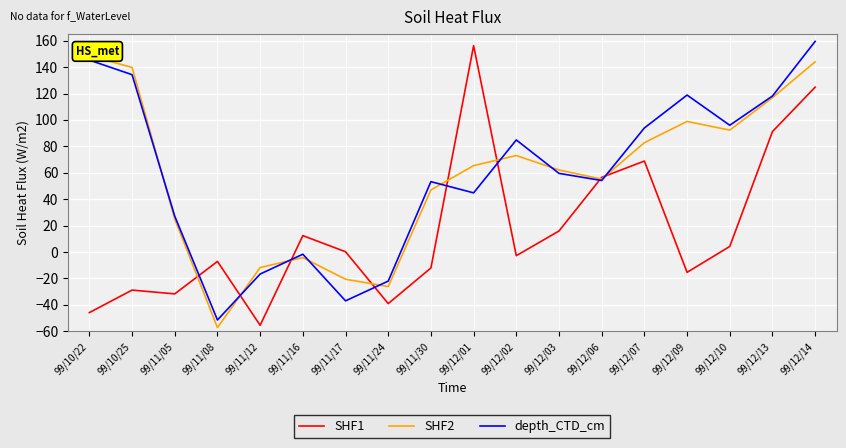

What is the average value of the SHF2 series?

57.3